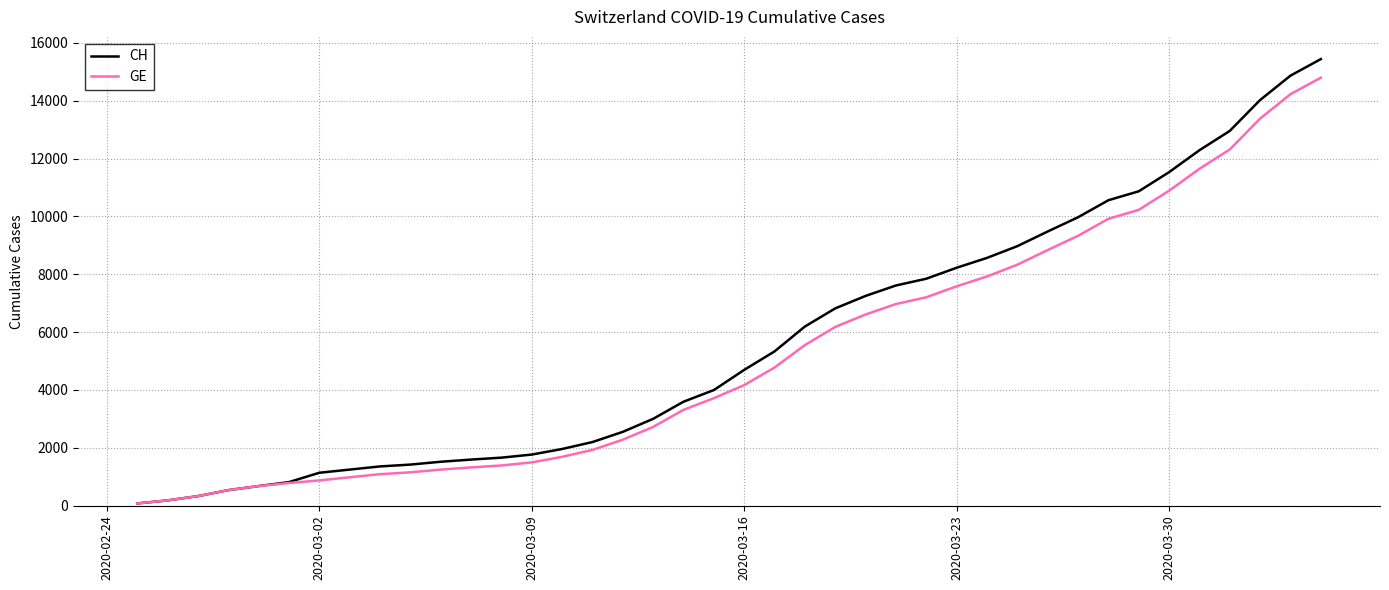

Which series has the largest range (max minus min)?

CH